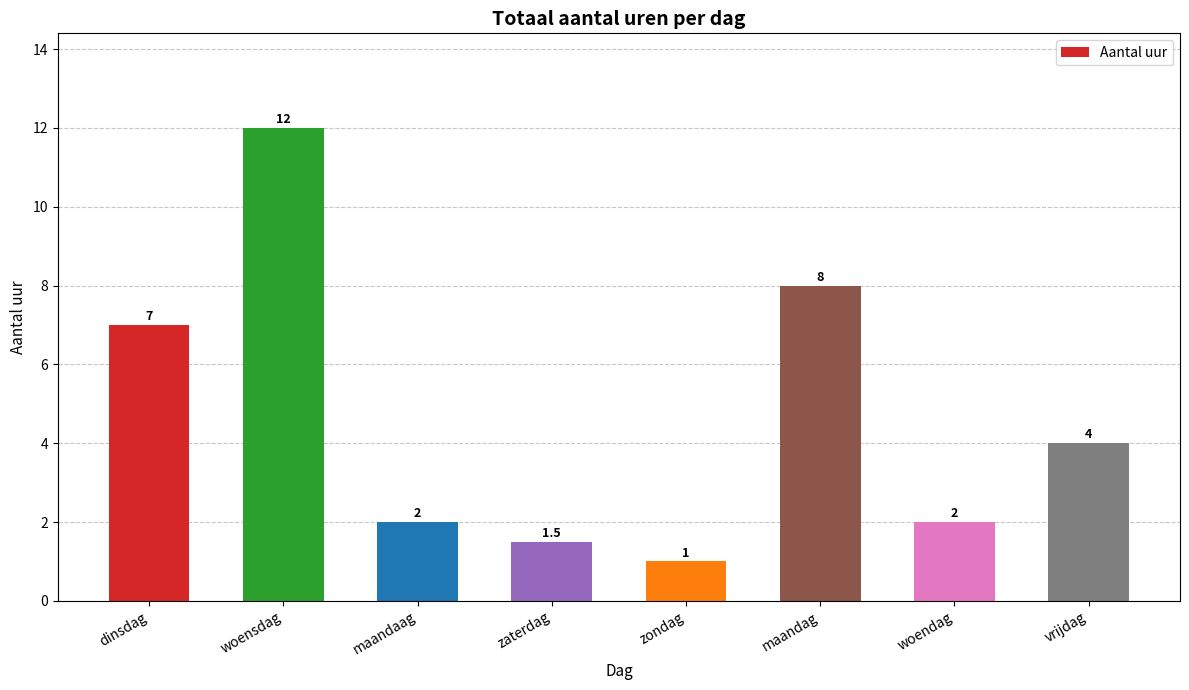

Reading right to left, transcribe all the data shown in this chart.

vrijdag=4.0	woendag=2.0	maandag=8.0	zondag=1.0	zaterdag=1.5	maandaag=2.0	woensdag=12.0	dinsdag=7.0